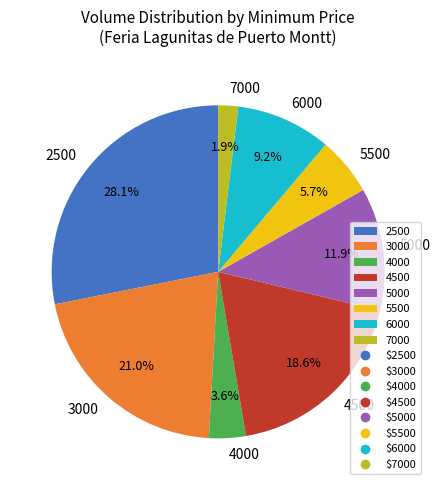

To the nearest percent, what is the combined percentage of 5500 and 3000?

27%